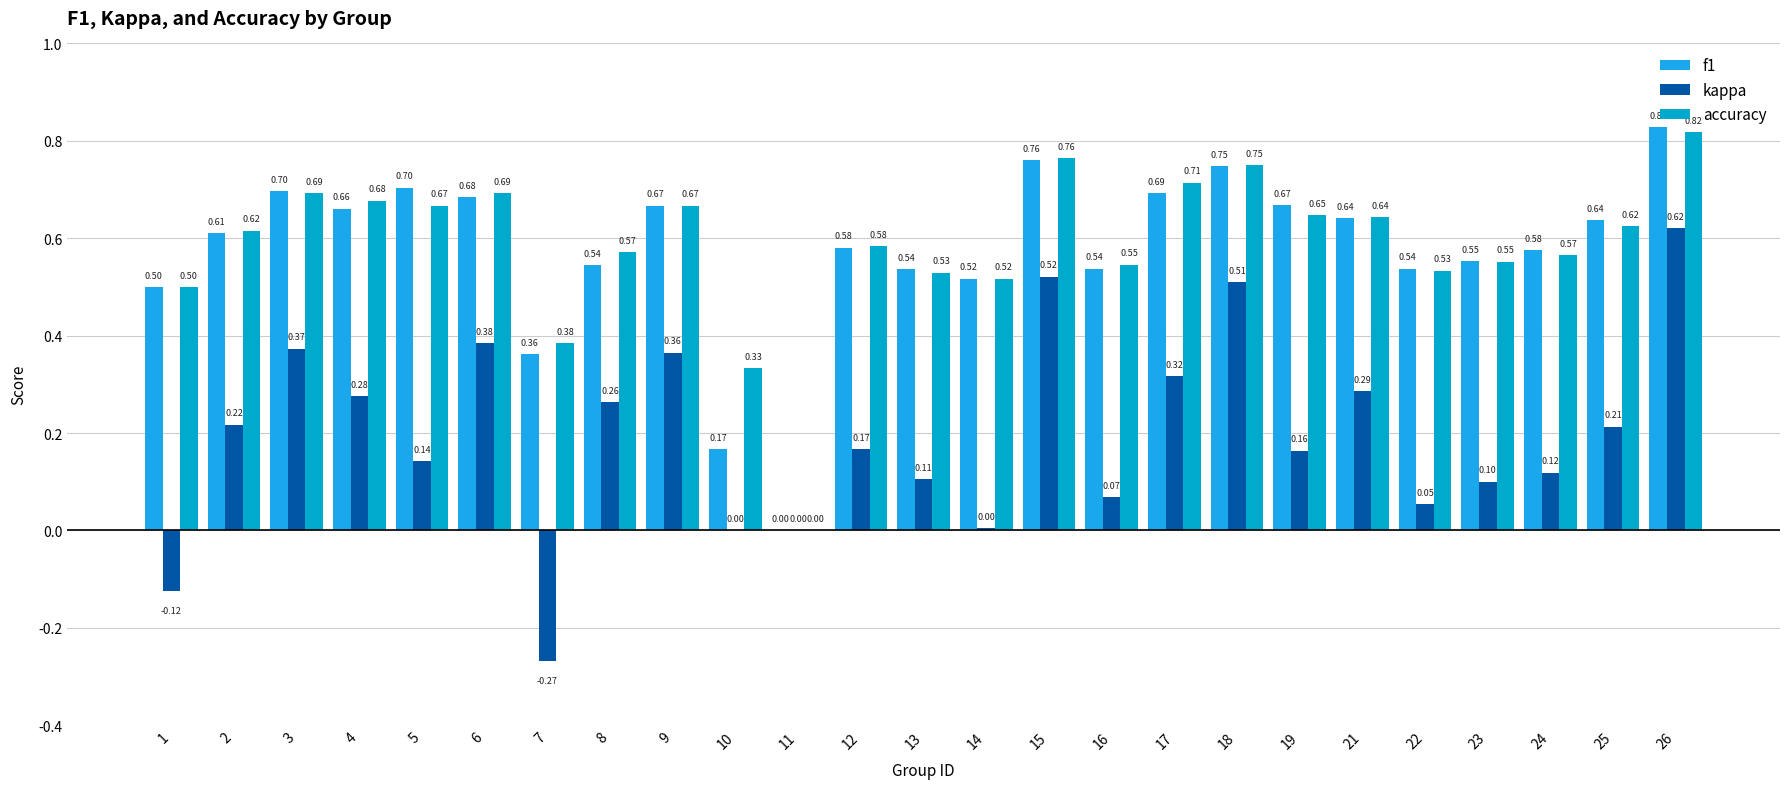

Which series has the widest spread of values?

kappa